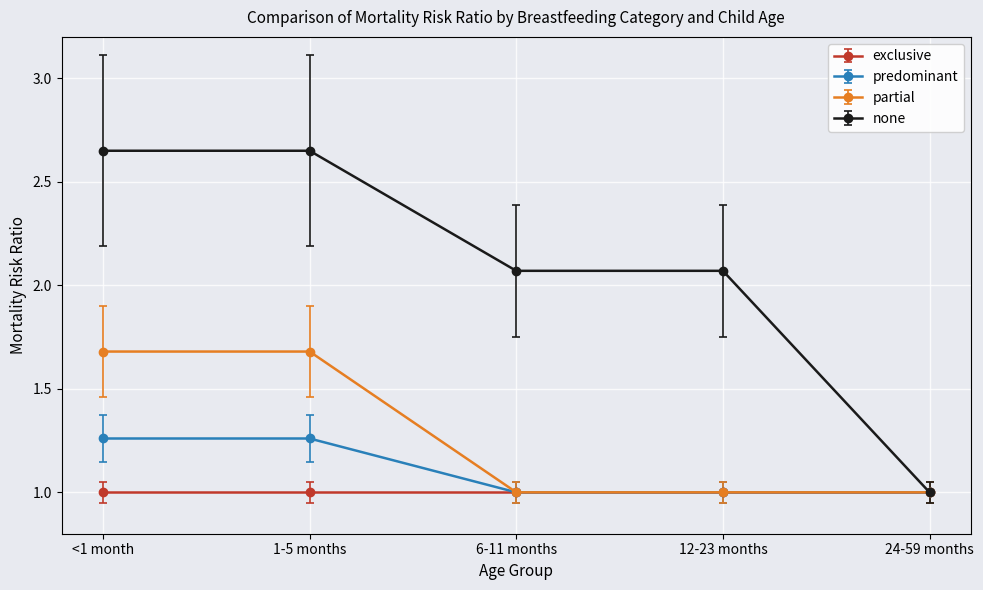

What is the label of the 3rd point from the left?

6-11 months